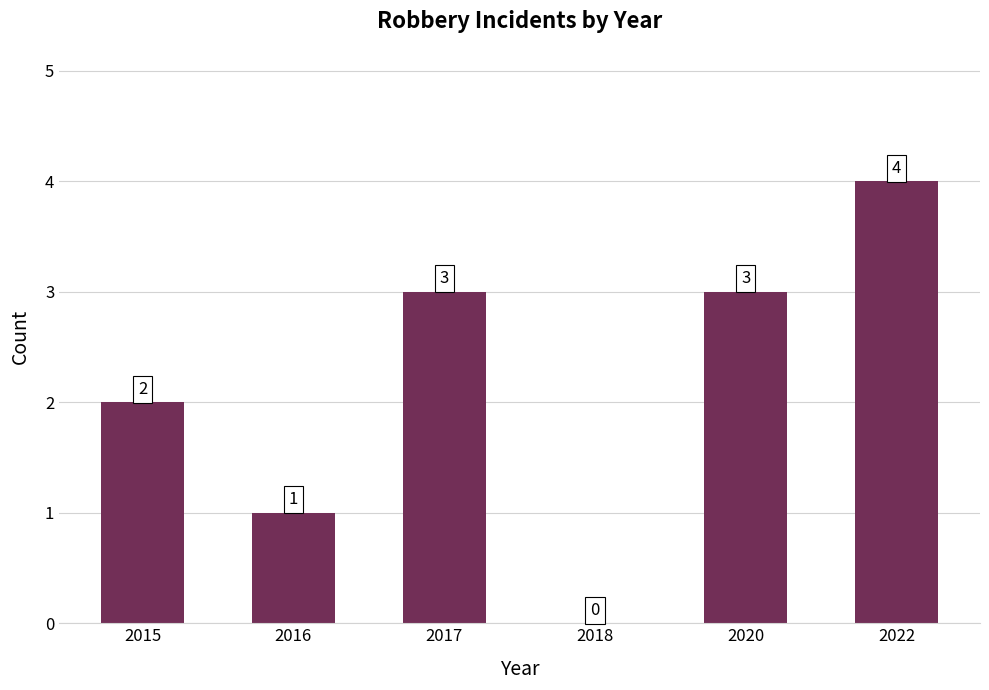

Reading left to right, list all the values displayed in this chart.

2	1	3	0	3	4